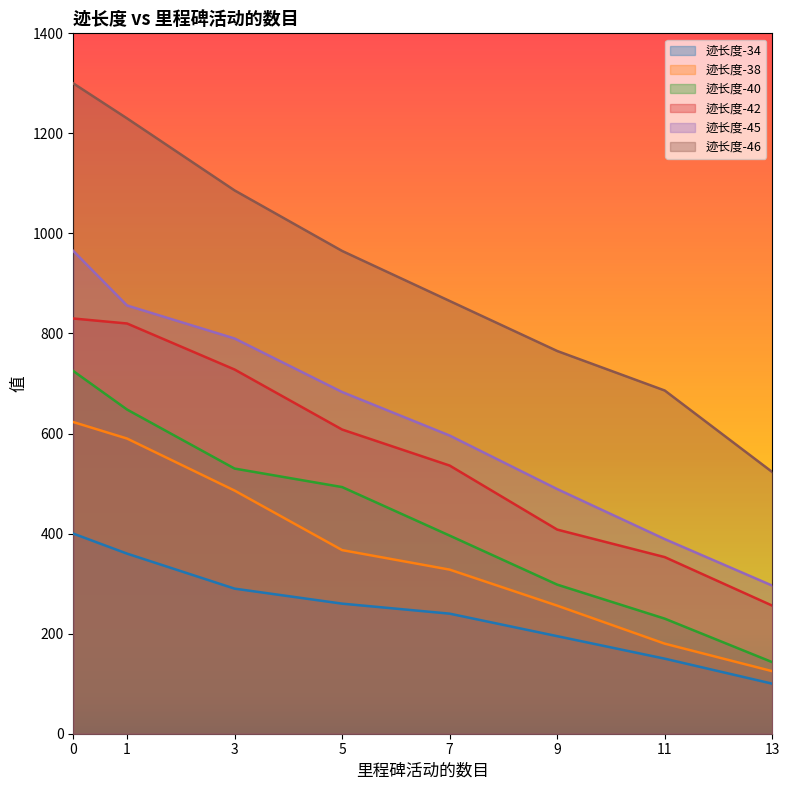

What is the value of the 迹长度-34 point at the 1st from the left?

400